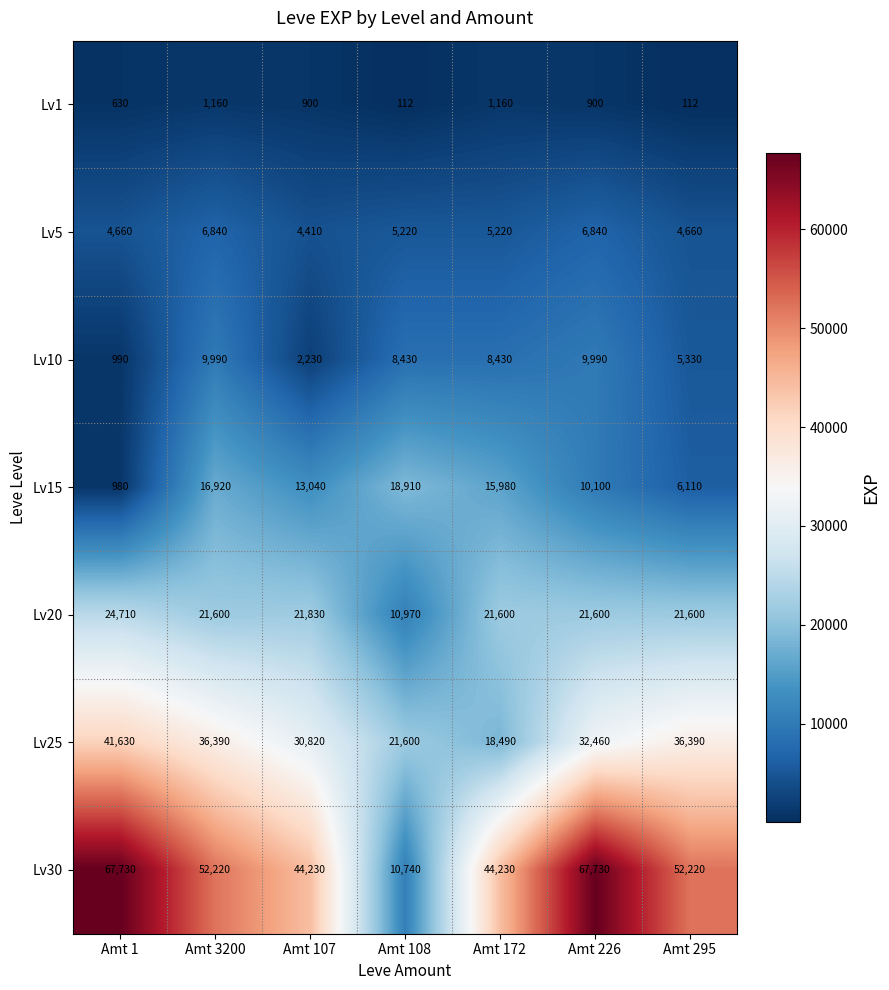

Rank the series at Amt 1 from lowest to highest value.

Lv1, Lv15, Lv10, Lv5, Lv20, Lv25, Lv30